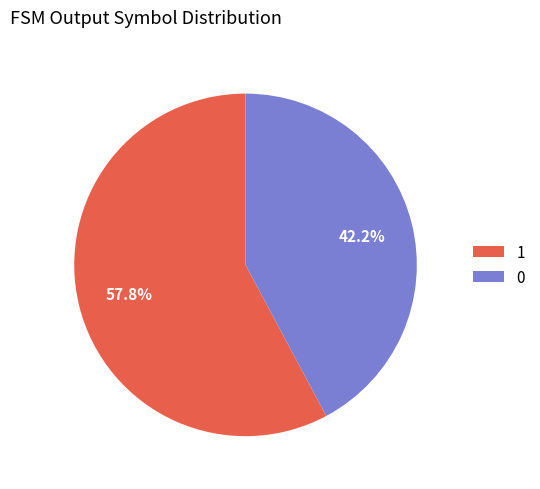

Does 1 account for over 50% of the chart?

Yes